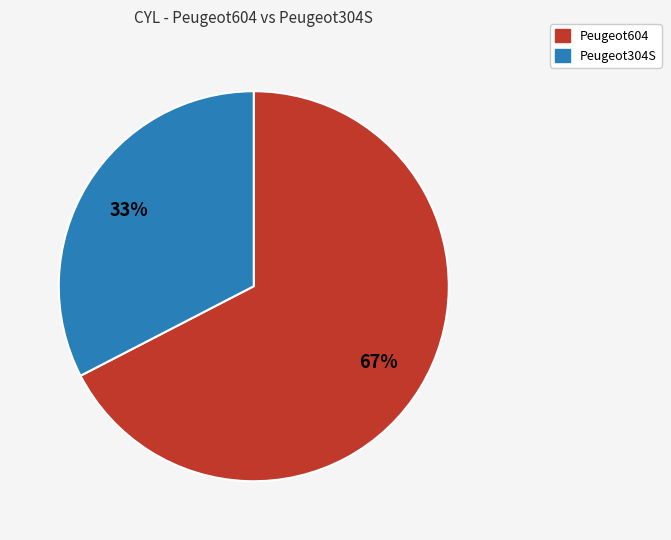

What is the majority slice?

Peugeot604